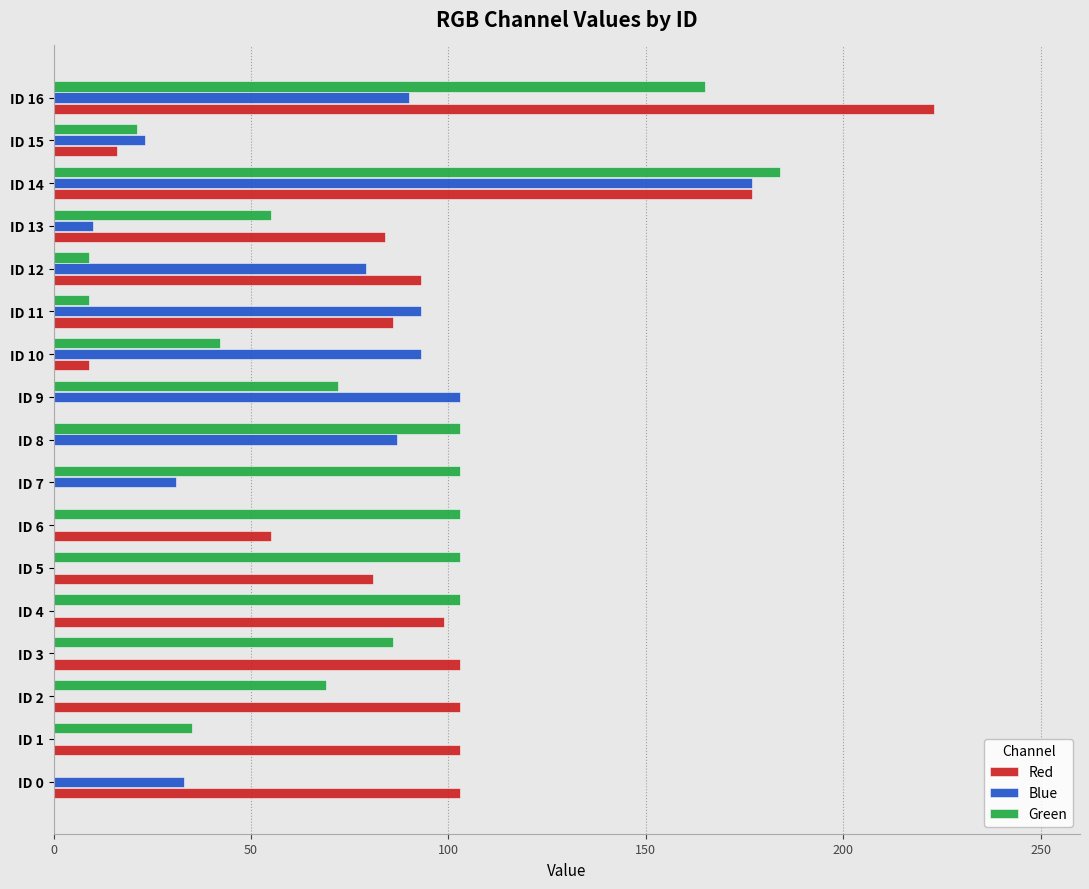

What is the maximum value shown in the chart?

223